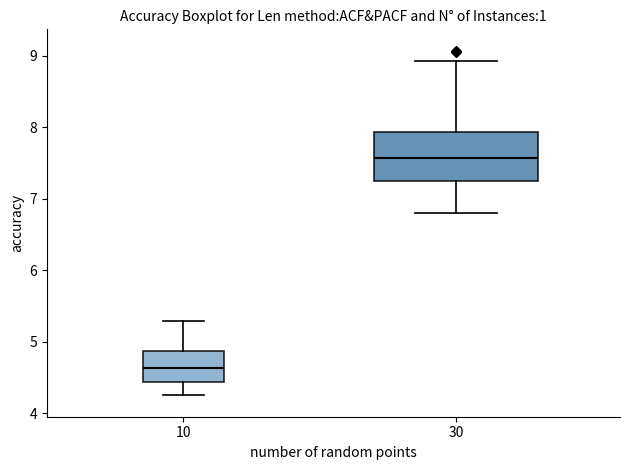

Reading left to right, read every box against the y-axis: the position of its median line, the range the box covers, and the ends of its whiskers. The values are not printed on the chart, so give them approximately, as read against the axis.

10: median 4.6, box 4.4 to 4.9, whiskers 4.2 to 5.3
30: median 7.6, box 7.3 to 7.9, whiskers 6.8 to 8.9